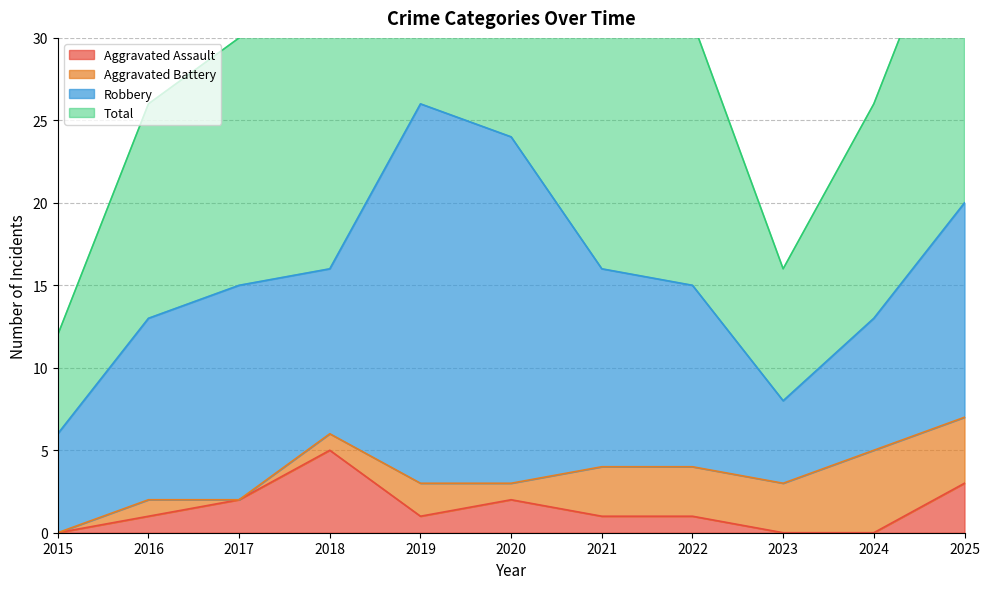

Which label corresponds to the largest value in the chart?

2019